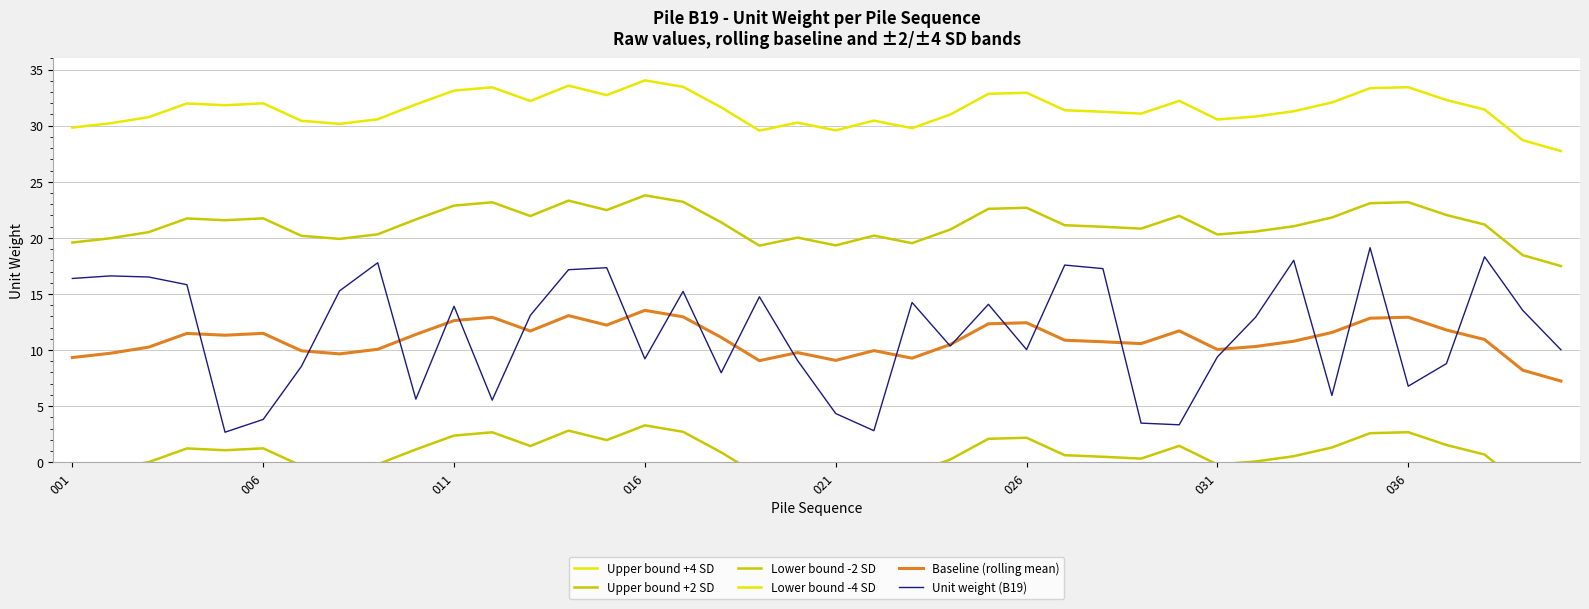

Is the value of Upper bound +4 SD at 021 greater than the value of Lower bound -2 SD at 001?

Yes